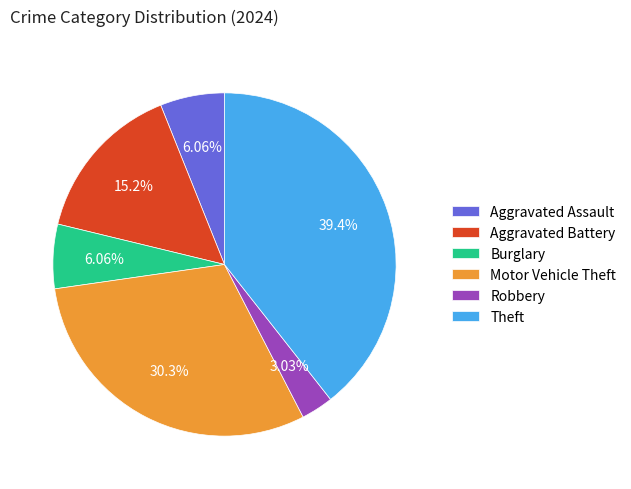

True or false: Aggravated Battery accounts for 15% of the total.

True